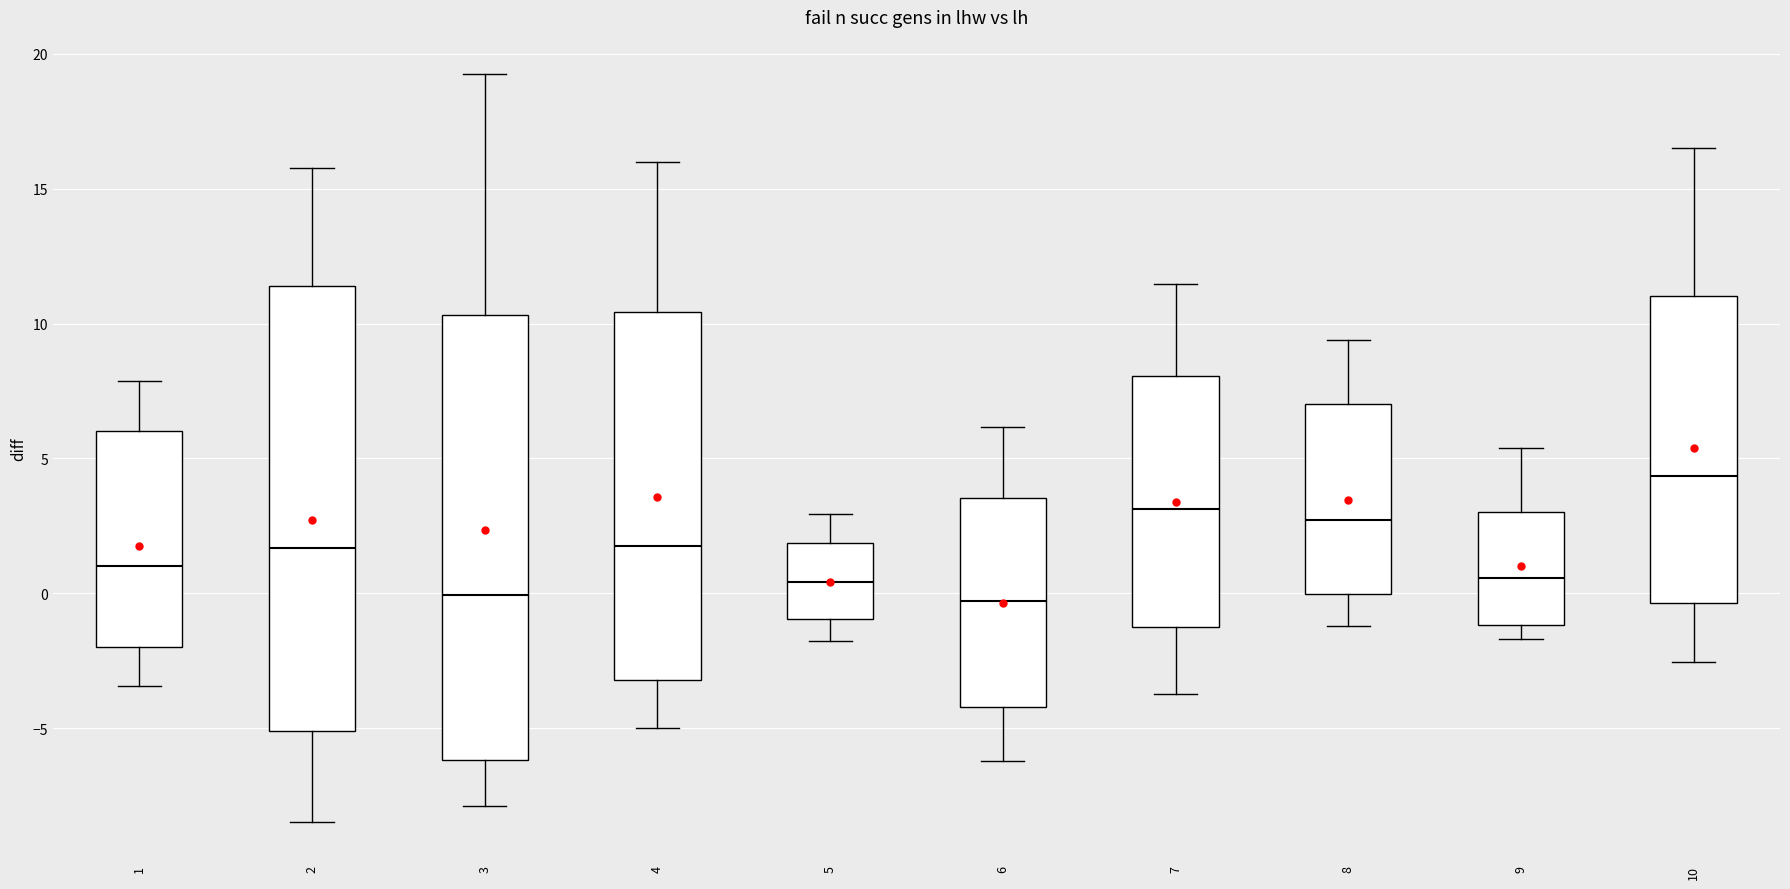

Where does the lower whisker of the box at x = 5 end on the y-axis? The values are not printed on the chart, so give them approximately, as read against the axis.

-2.0